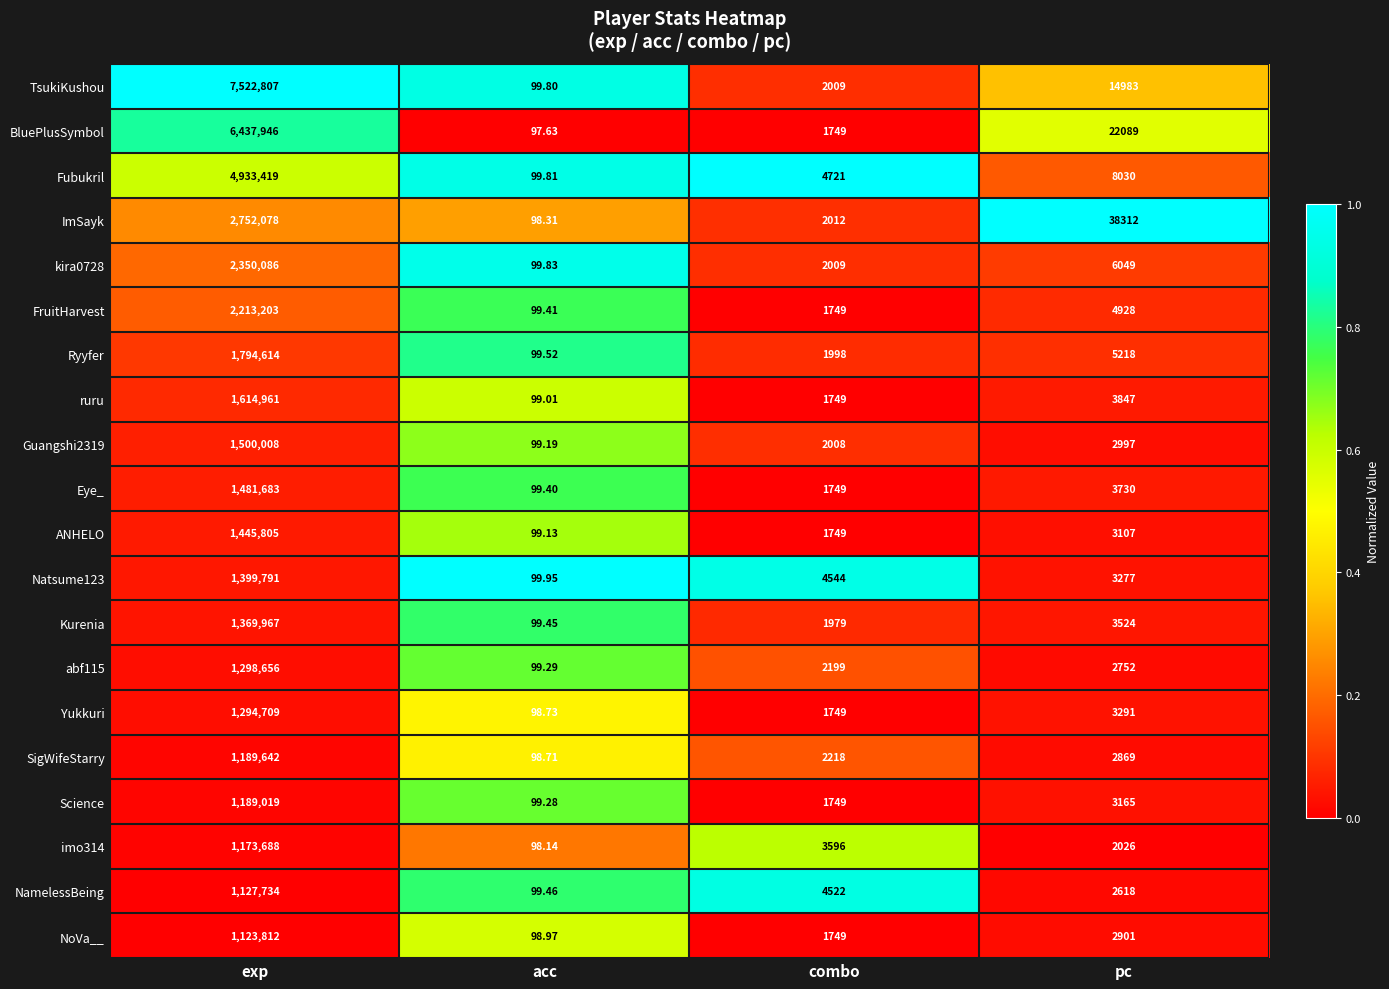

At which label does imo314 first exceed 3596?

exp